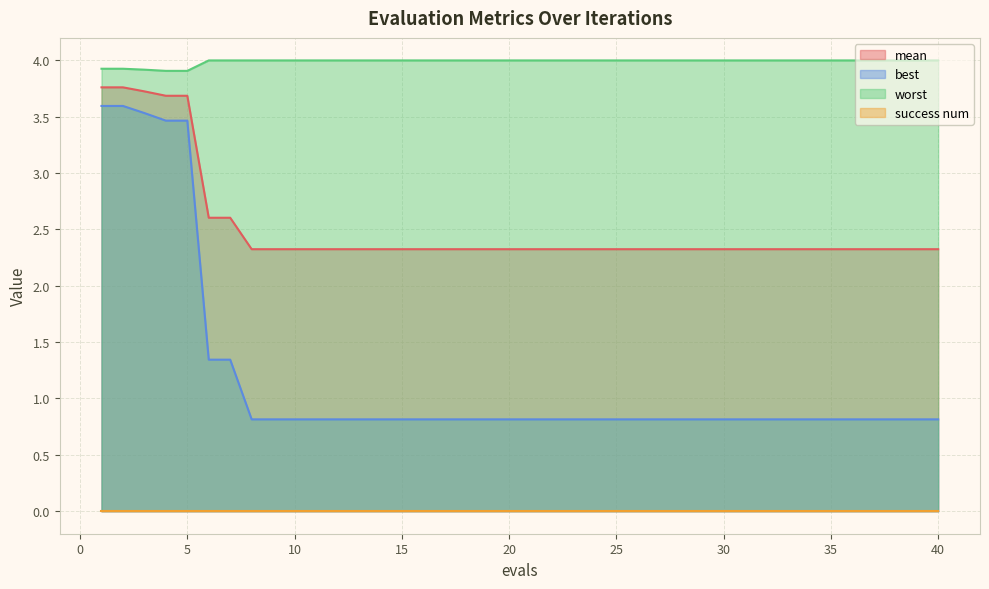

The mean series shows 3.8 at 2. True or false?

True